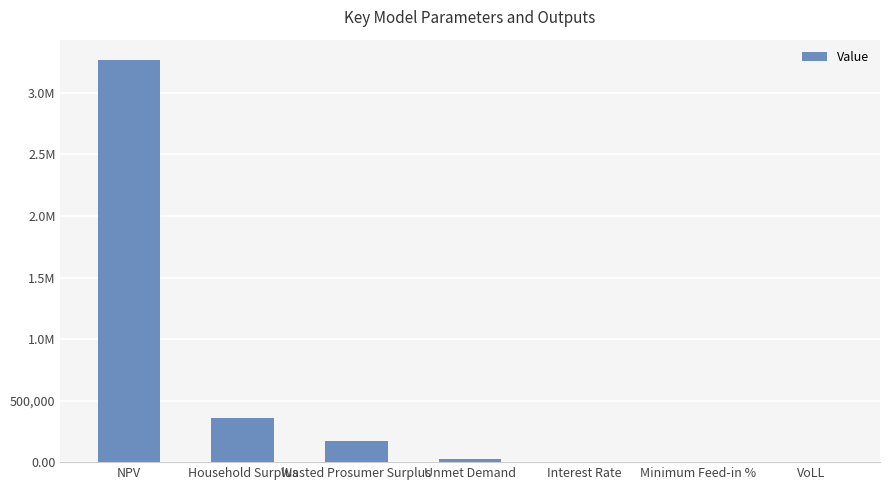

Does the chart contain any negative values?

No